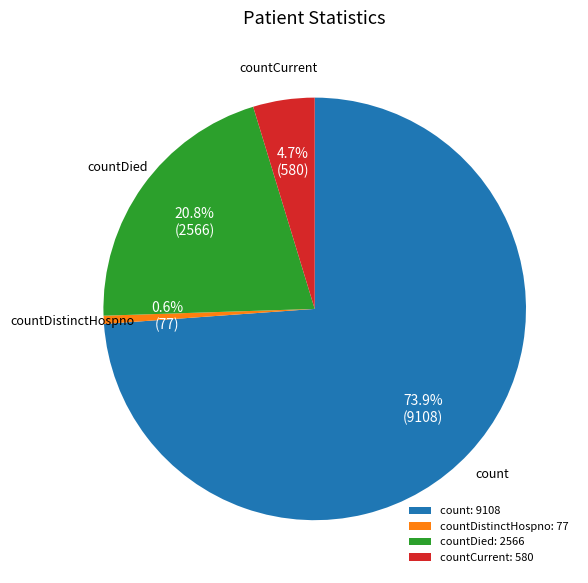

Does any single category account for the majority?

Yes